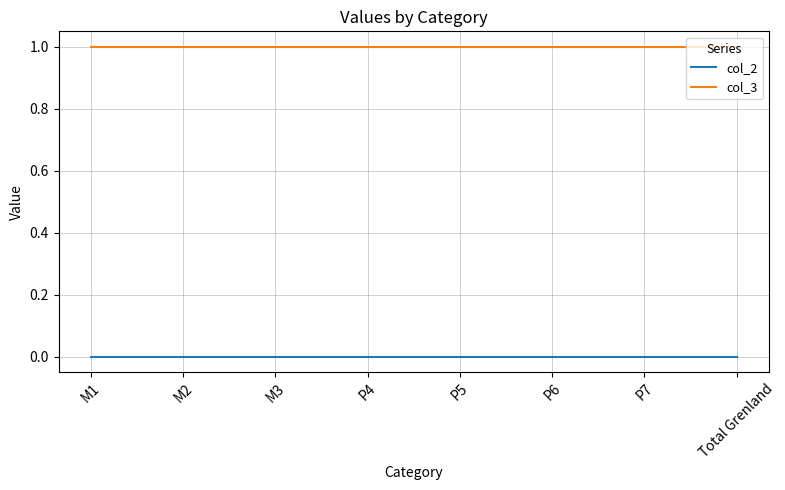

What position from the left is M2?

2